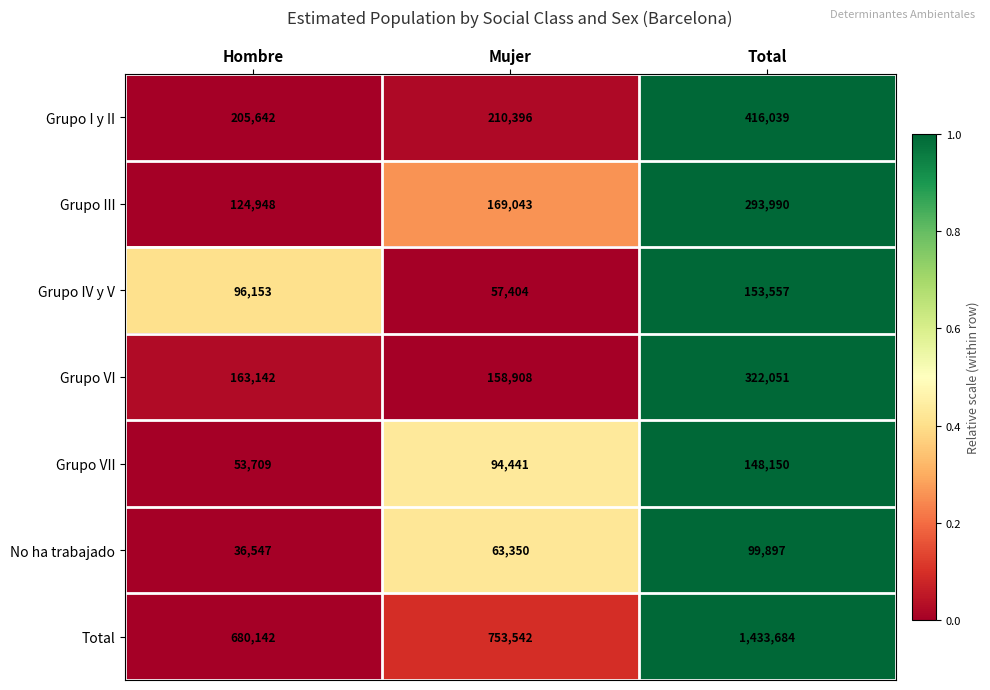

What is the greatest value displayed?

1433684